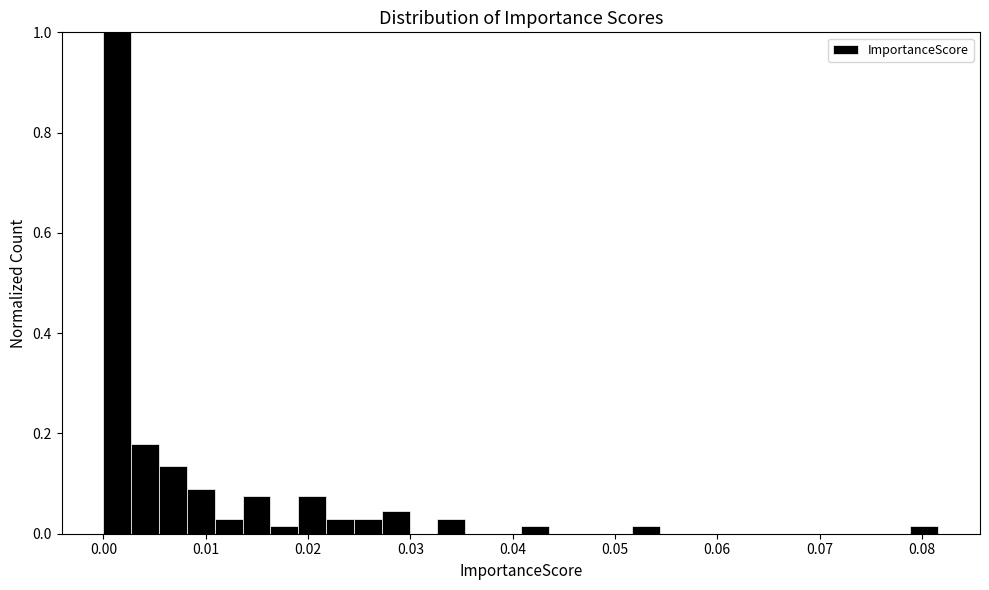

Read against the x-axis, roughly where is the centre of the tallest bar?

0.001